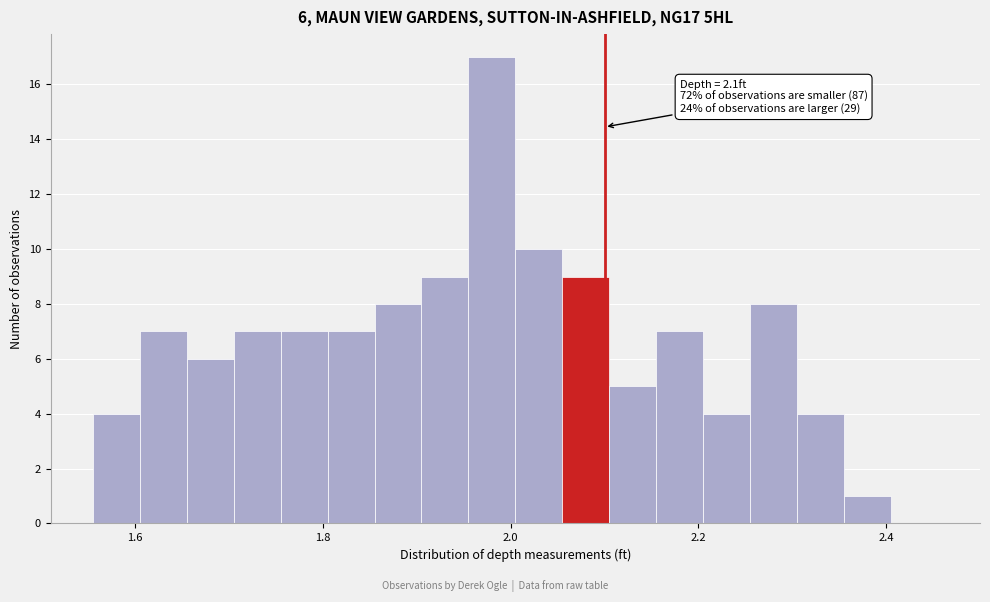

Read against the x-axis, roughly where is the centre of the tallest bar?

1.98